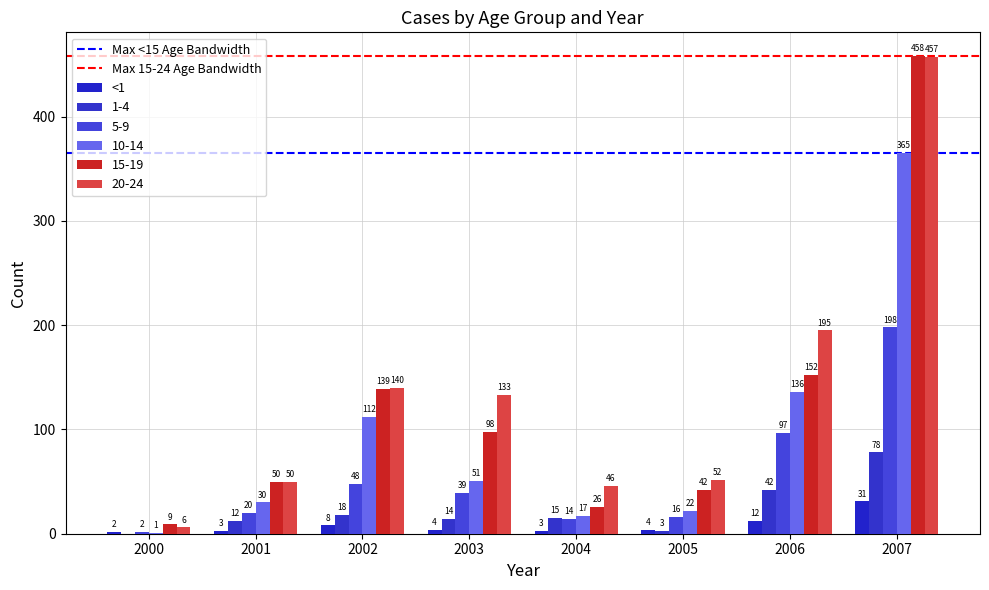

What is the spread (max minus min) of values at 2002?

132